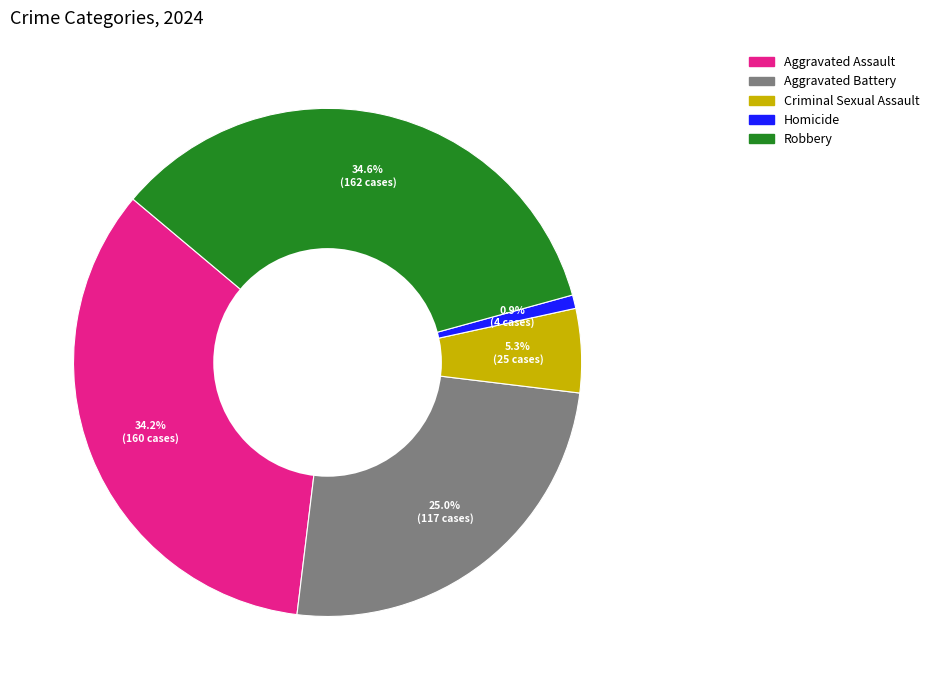

The Criminal Sexual Assault slice represents 1% of the pie. True or false?

False